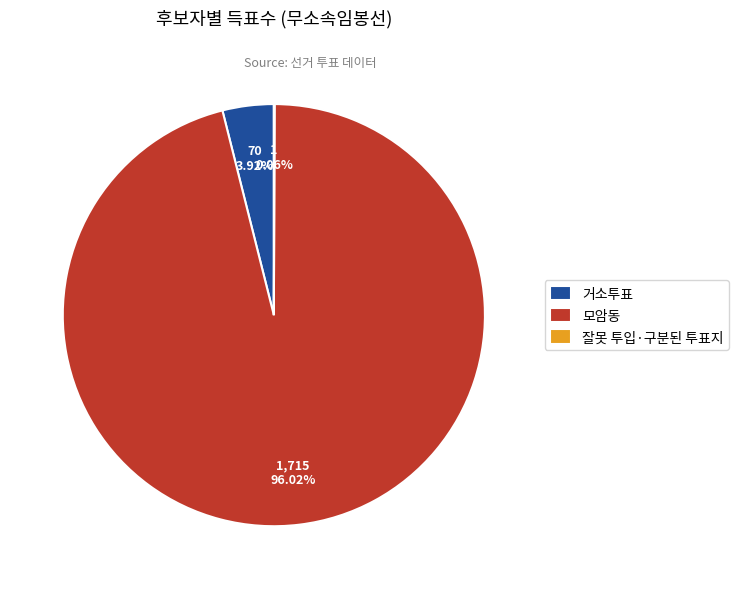

To the nearest percent, what portion does 모암동 represent?

96%